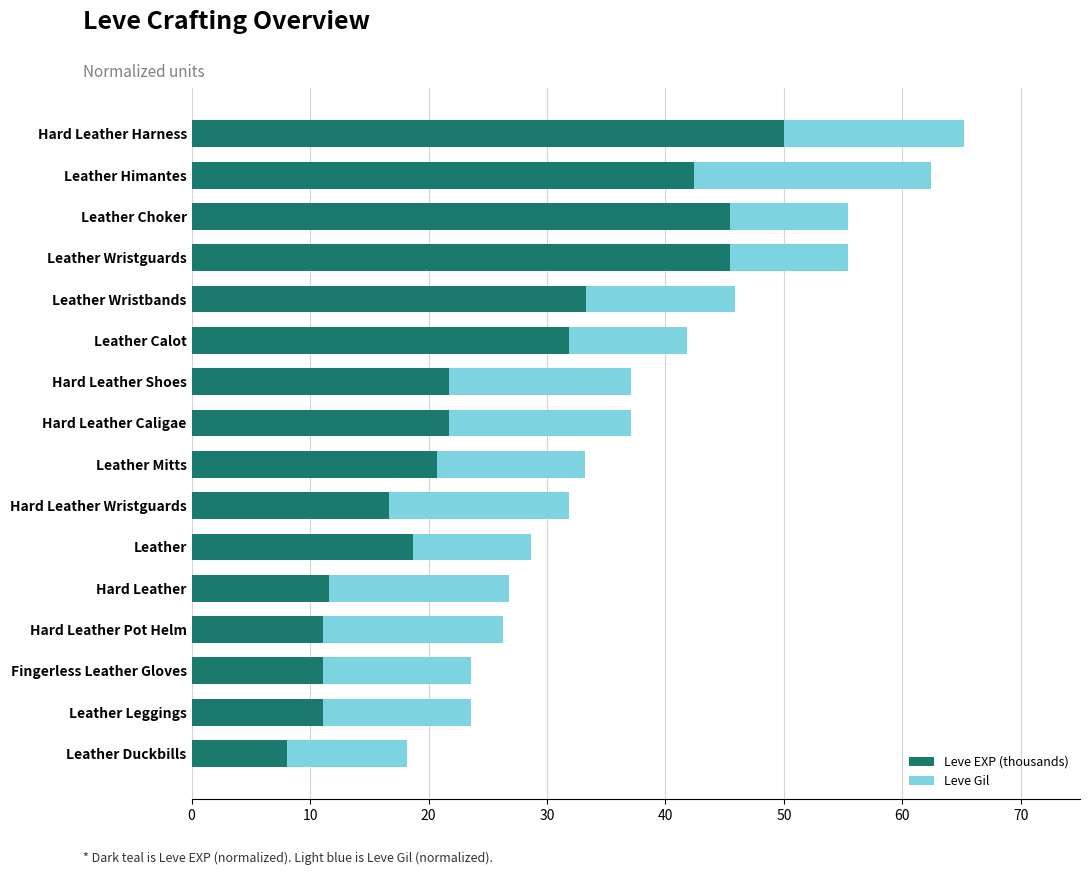

What is the sum of the Leve EXP (thousands) values at Leather Wristguards and Hard Leather Shoes?

67.2